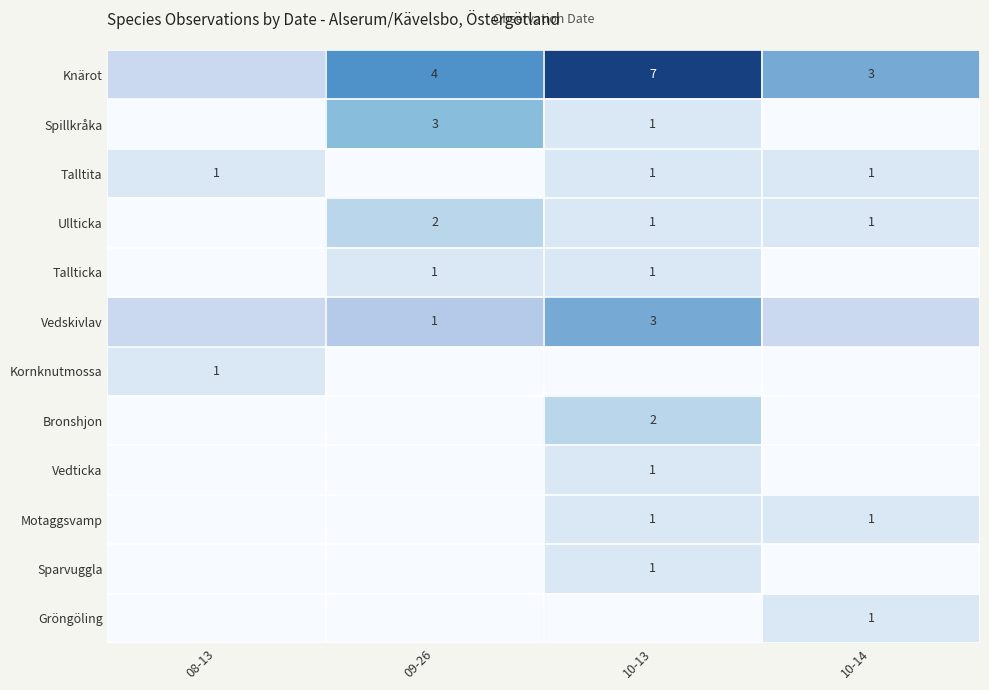

How many categories are shown in the chart?

4